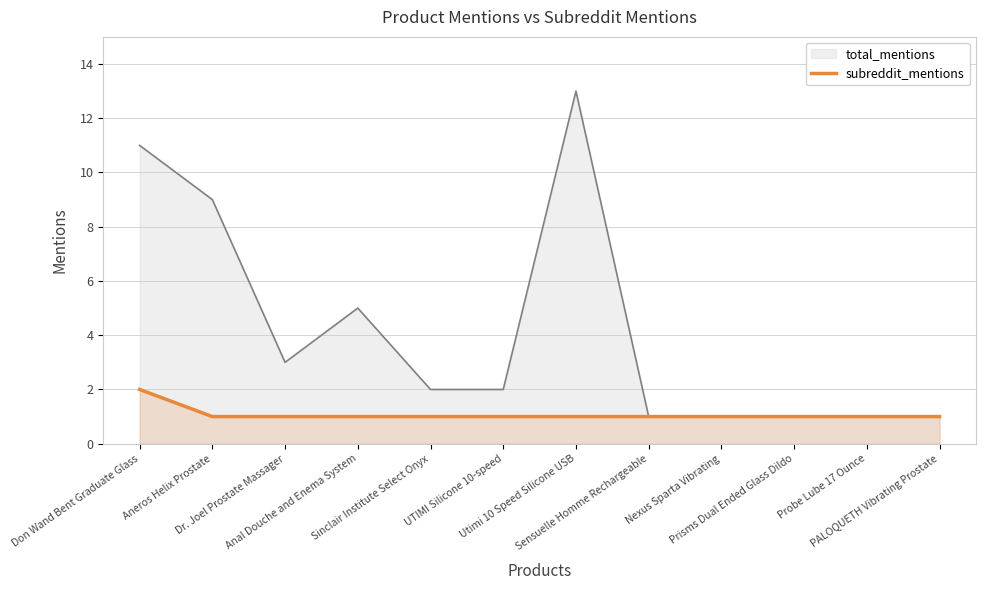

How many lines are shown in the chart?

2